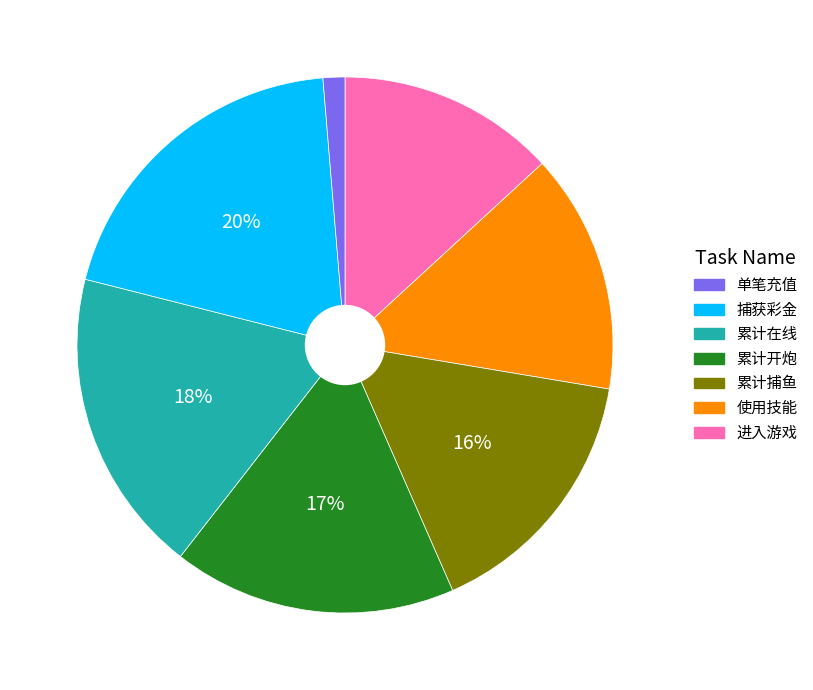

Is there any slice that represents more than half of the pie?

No